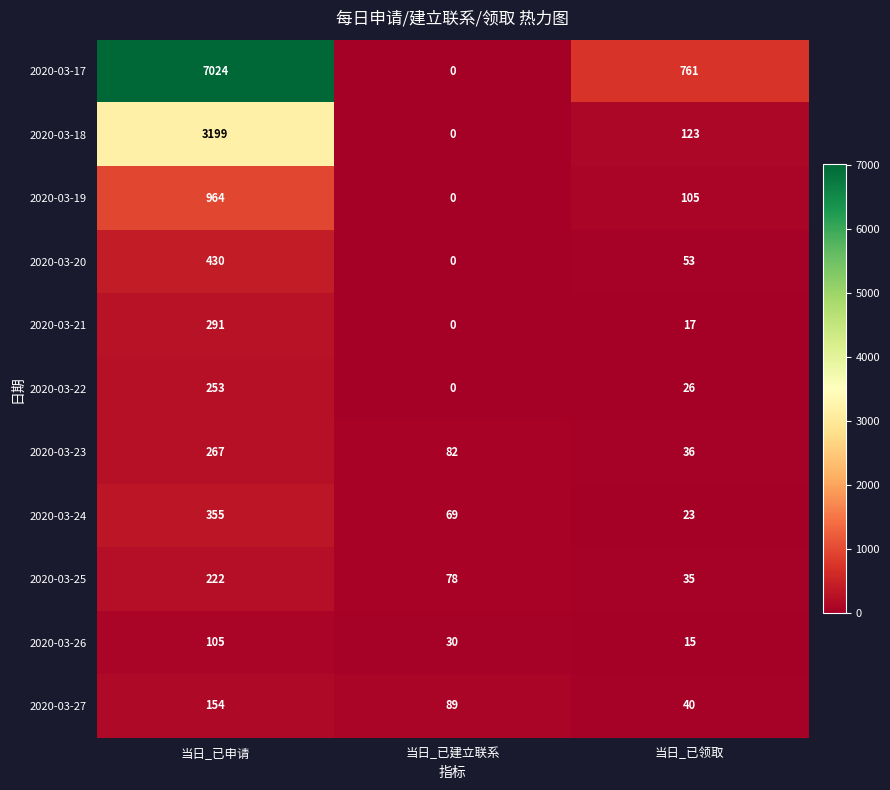

What is the average value of the 2020-03-21 series?

103